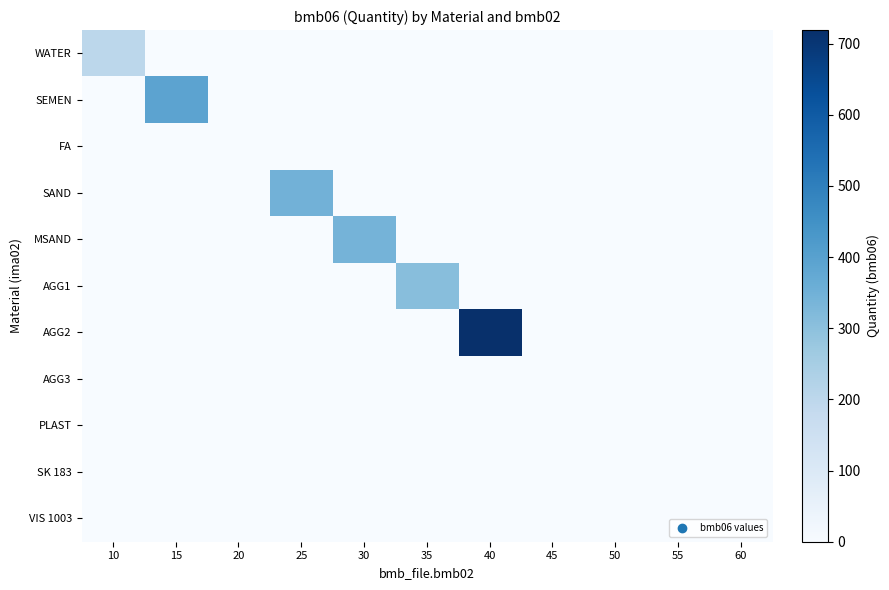

At how many categories does at least one series exceed 676?

1